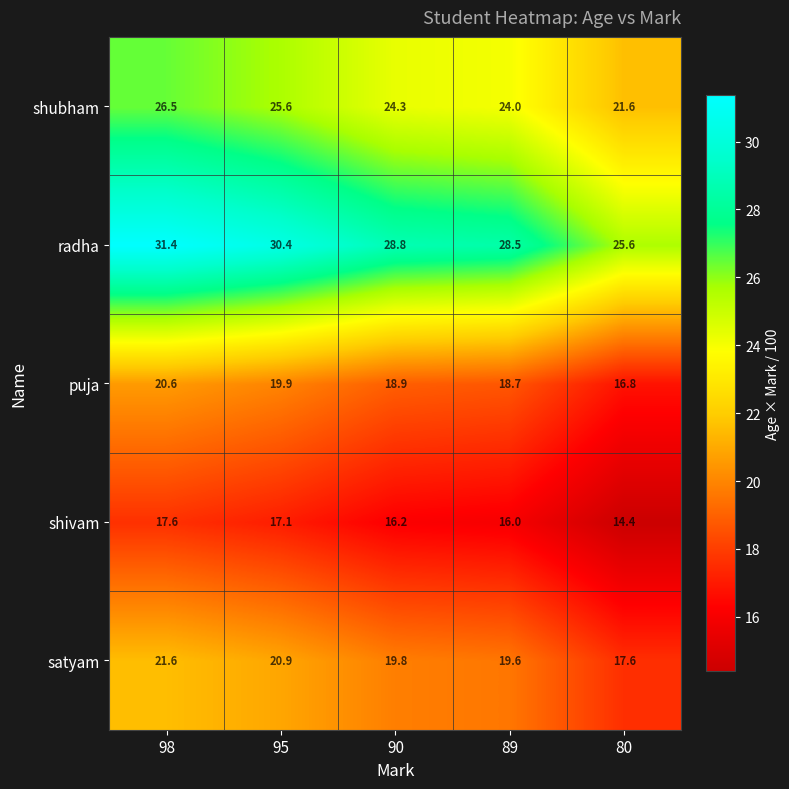

Reading left to right, list all the values displayed in this chart.

shubham: 98=26.5	95=25.6	90=24.3	89=24.0	80=21.6
radha: 98=31.4	95=30.4	90=28.8	89=28.5	80=25.6
puja: 98=20.6	95=19.9	90=18.9	89=18.7	80=16.8
shivam: 98=17.6	95=17.1	90=16.2	89=16.0	80=14.4
satyam: 98=21.6	95=20.9	90=19.8	89=19.6	80=17.6